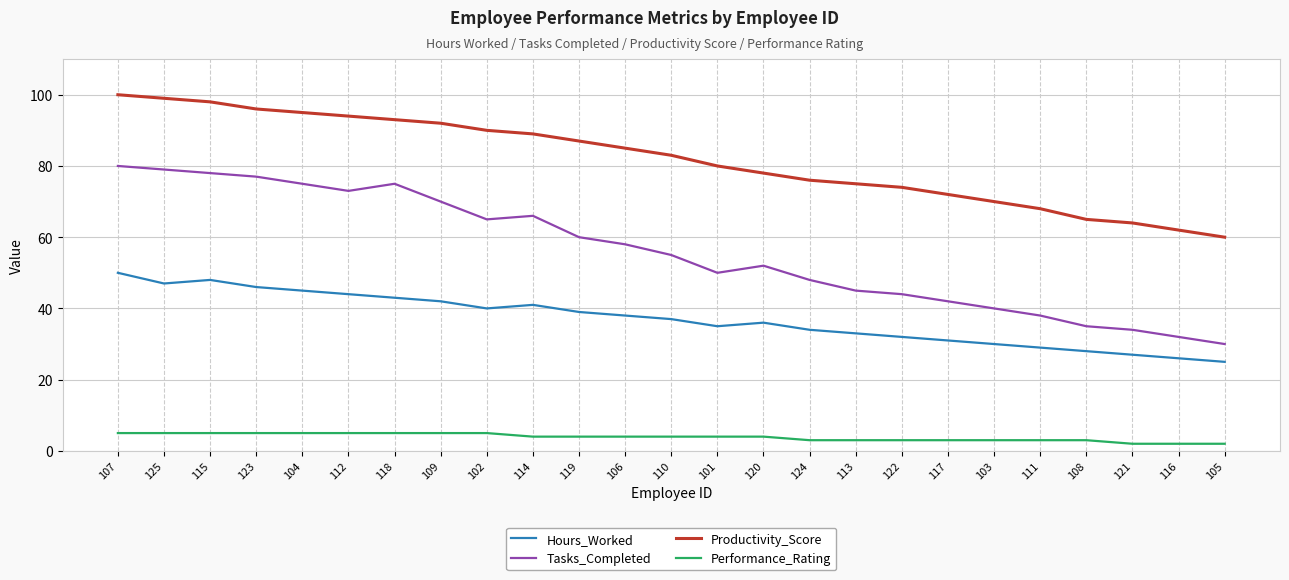

The value of Hours_Worked at 122 is 11. True or false?

False